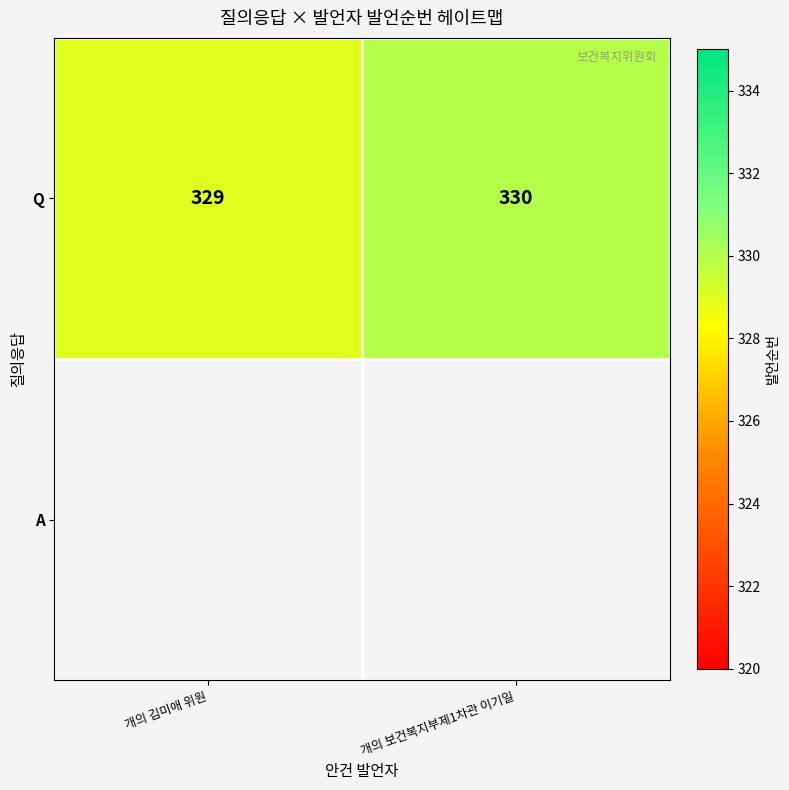

Which category has the highest value across all series?

개의 보건복지부제1차관 이기일